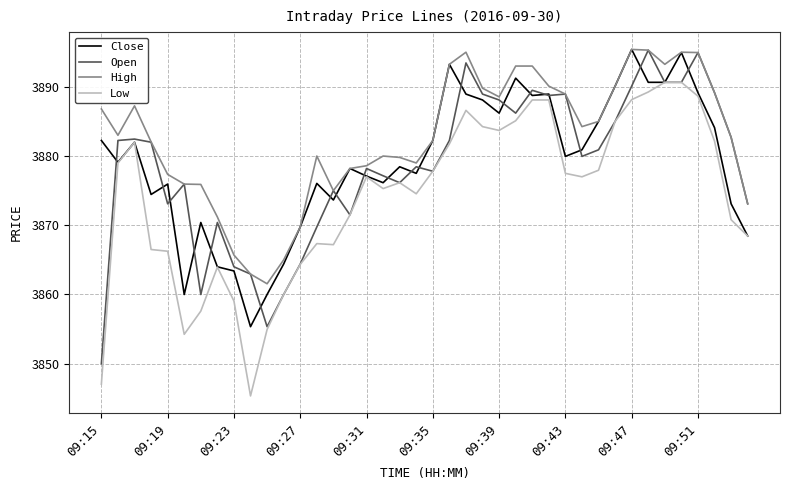

Which series has the largest total across all categories?

High